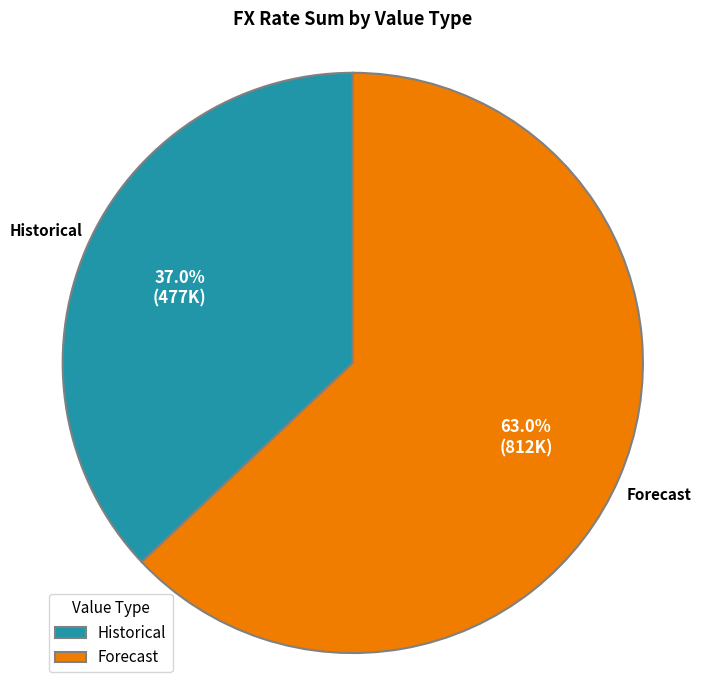

Count the number of slices in the pie.

2